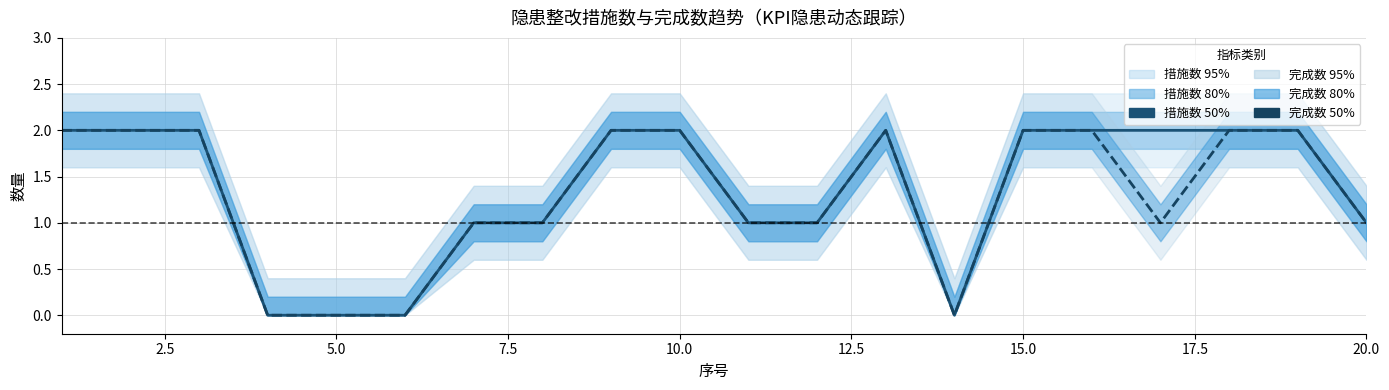

What is the difference between the second highest and second lowest values in the 完成数 50% series?

2